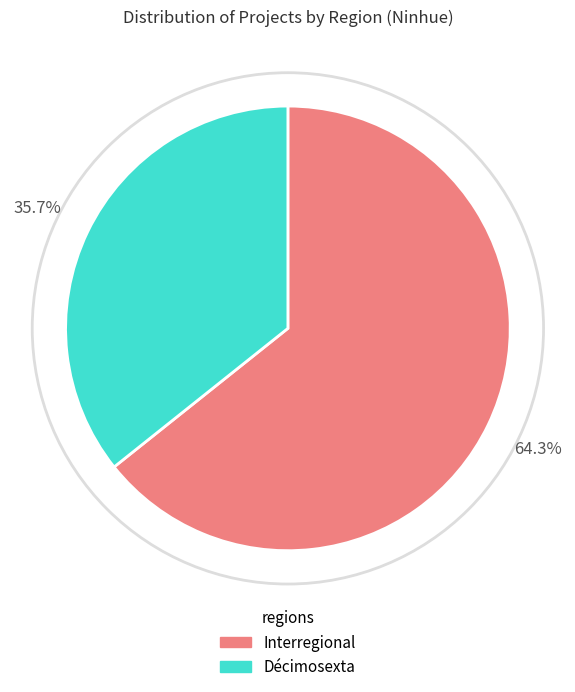

Rank the categories by value from highest to lowest.

Interregional, Décimosexta